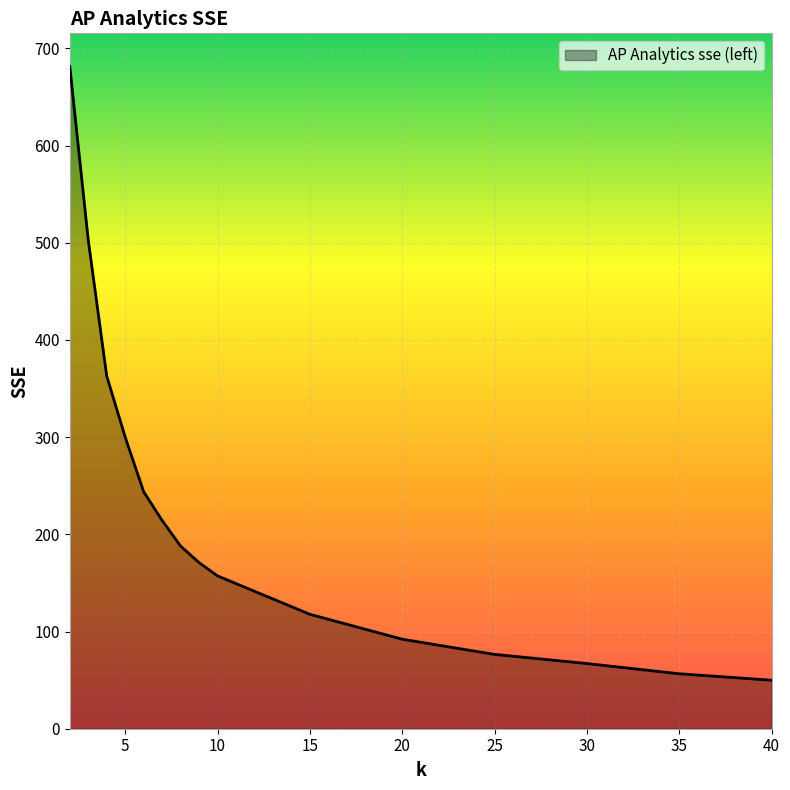

What is the difference between the maximum and minimum values?

631.6